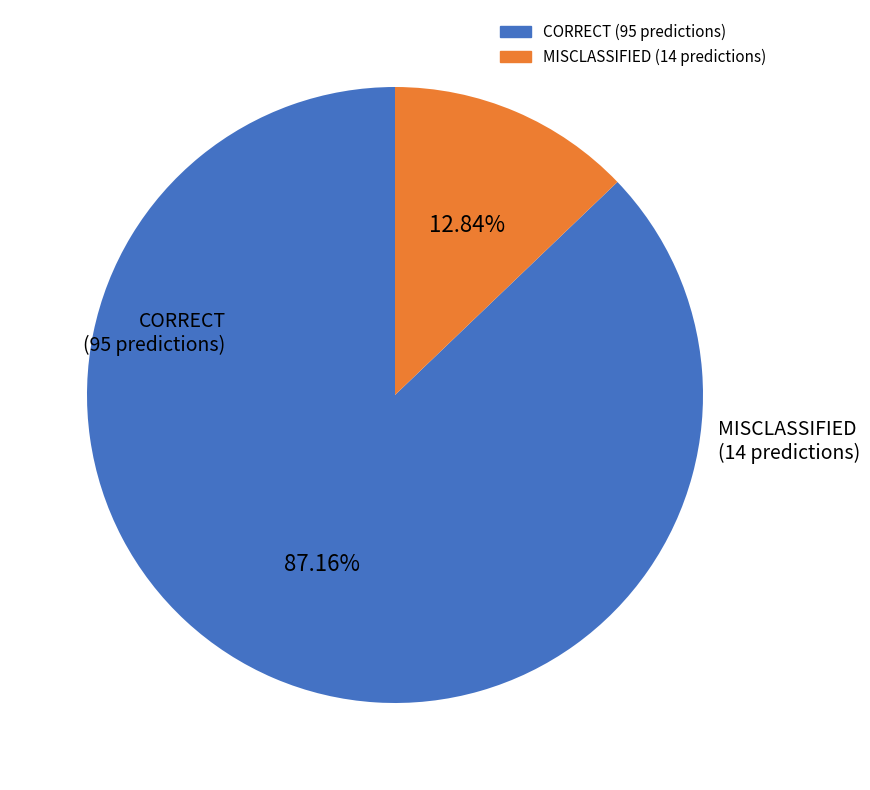

Is there a majority slice in this chart?

Yes